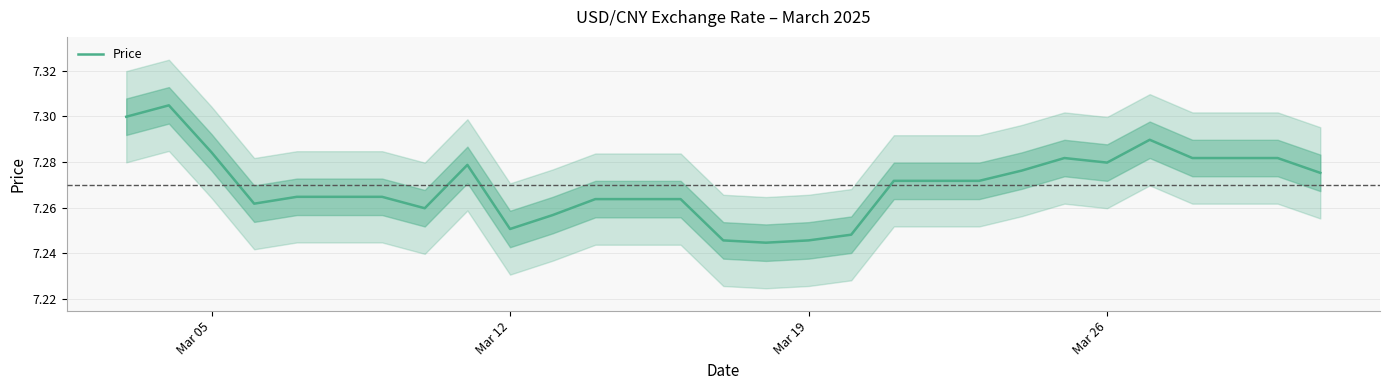

What is the greatest value displayed?

7.3